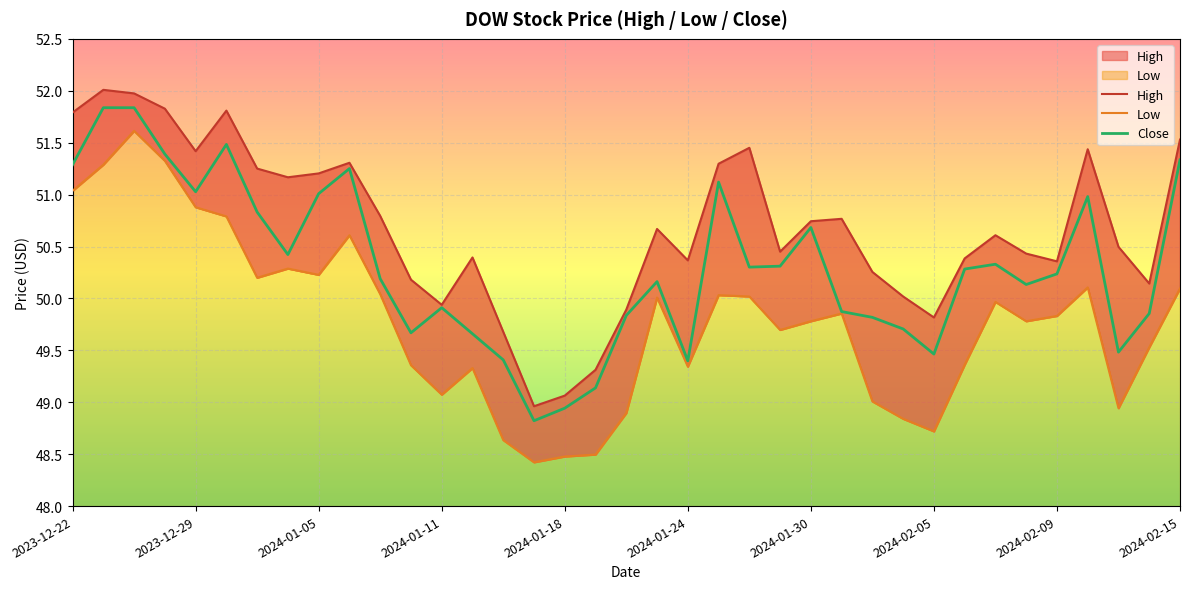

What is the difference between the second highest and minimum values in the Low series?

2.9